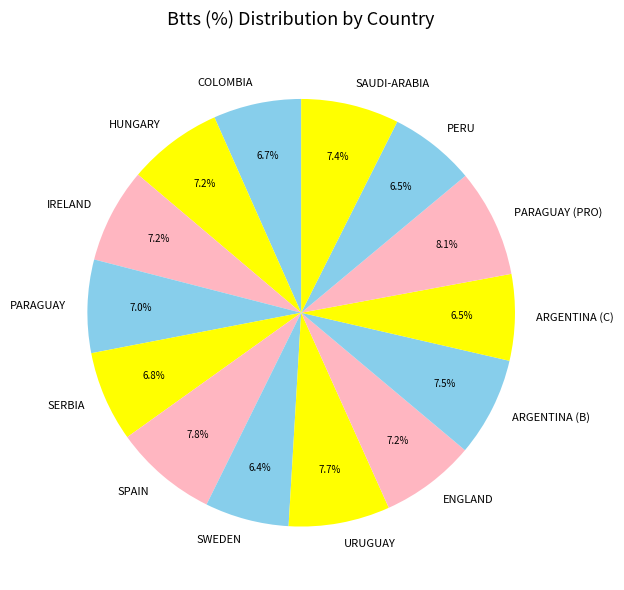

Is there any slice that represents more than half of the pie?

No